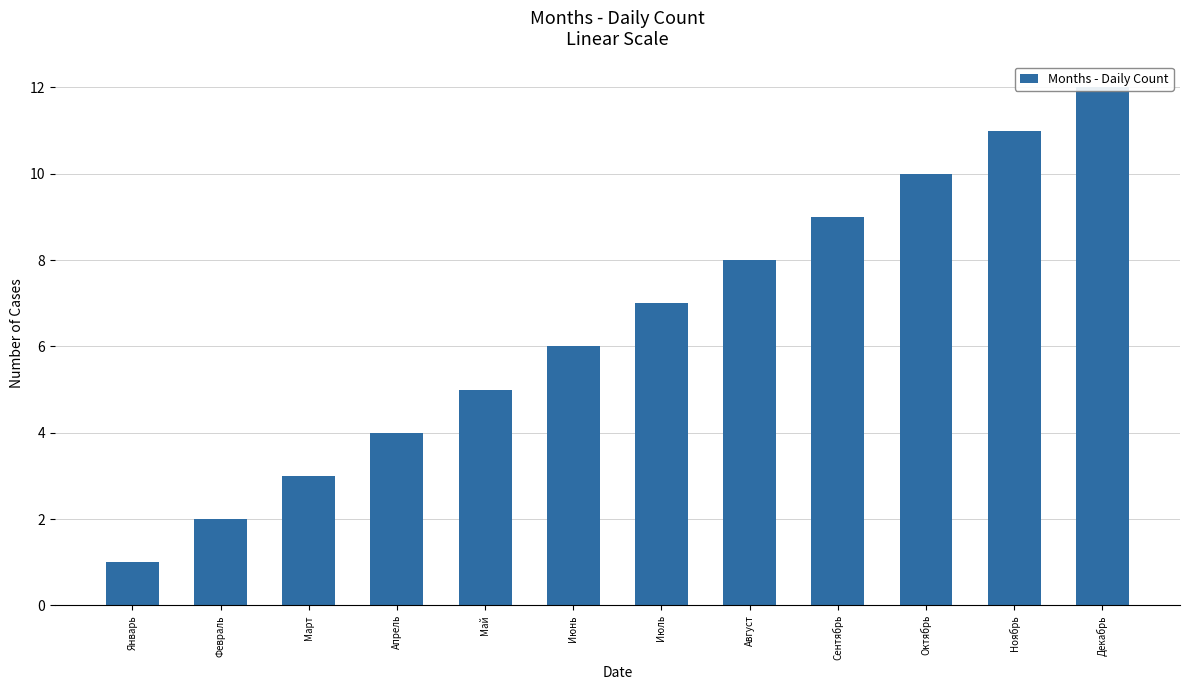

List the labels in order of value, smallest first.

Январь, Февраль, Март, Апрель, Май, Июнь, Июль, Август, Сентябрь, Октябрь, Ноябрь, Декабрь